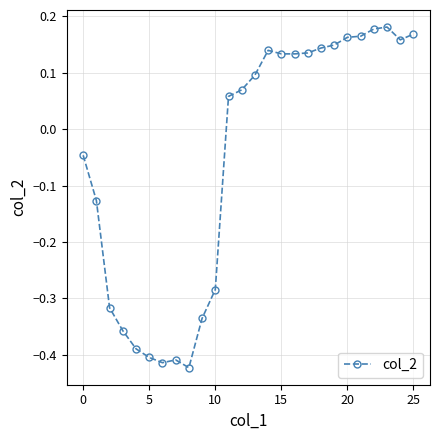

What is the difference between the second highest and minimum values?

0.6